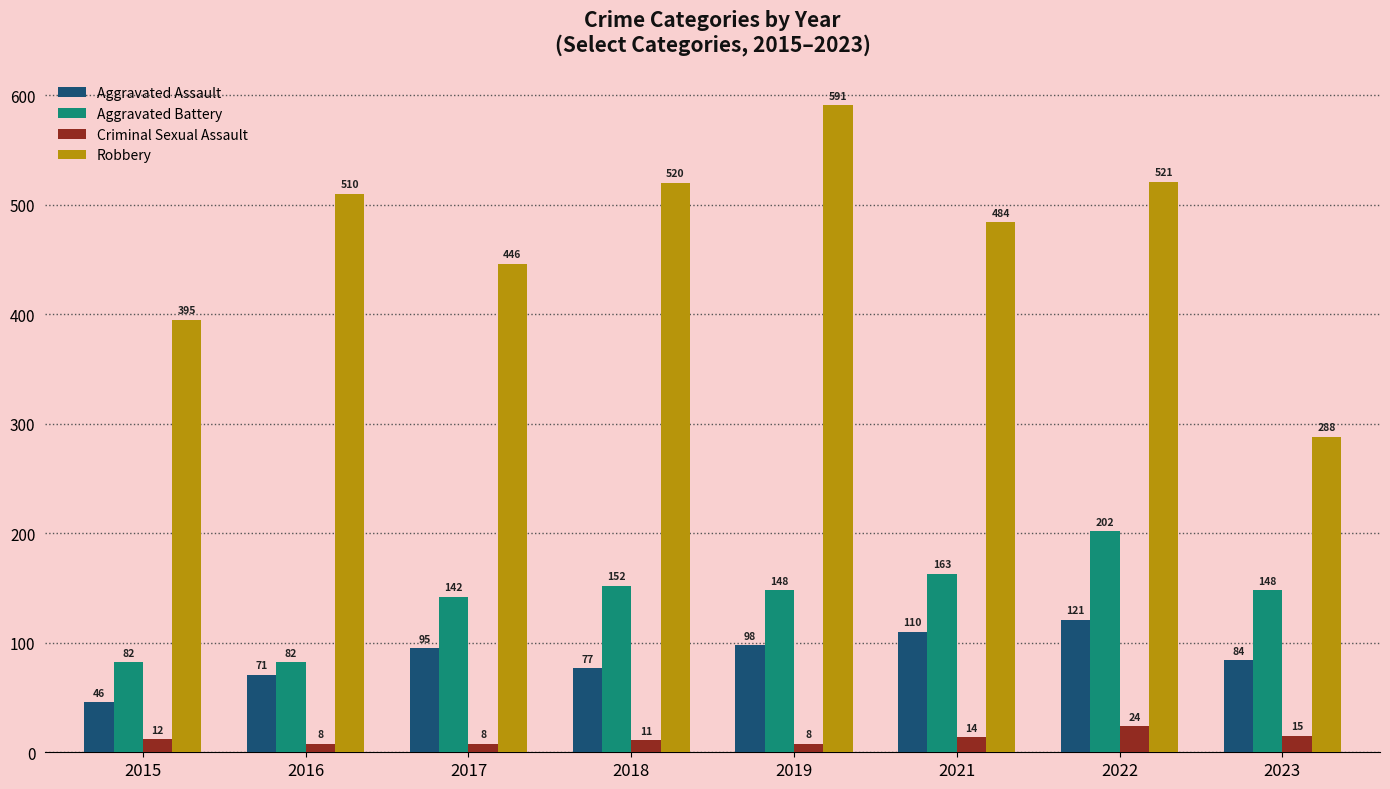

At 2015, list the series in order from smallest to largest.

Criminal Sexual Assault, Aggravated Assault, Aggravated Battery, Robbery